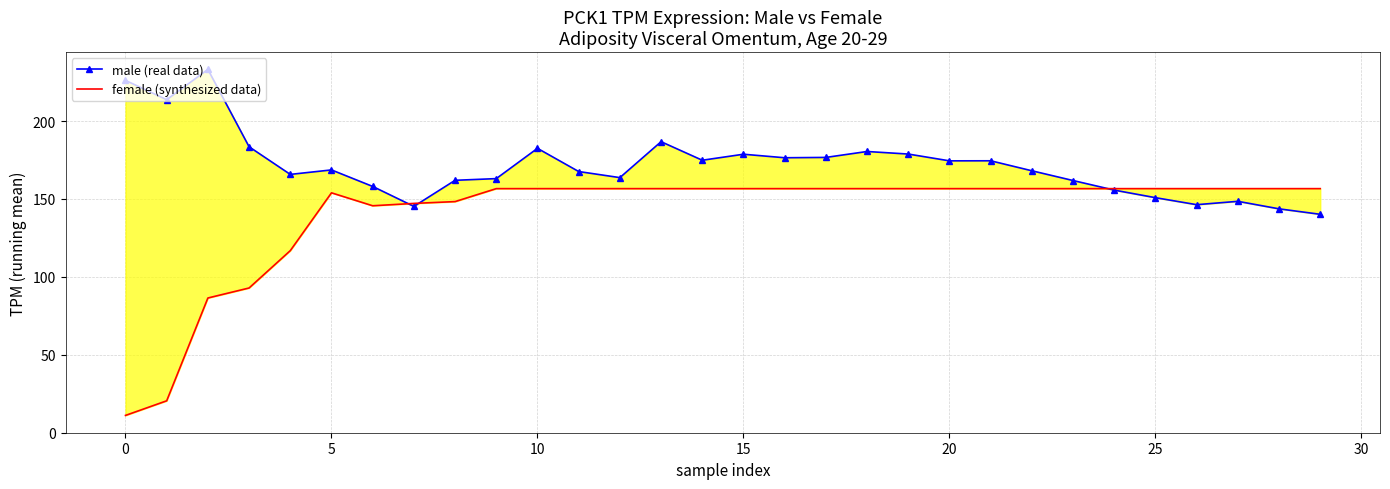

How many distinct data groups are displayed?

2